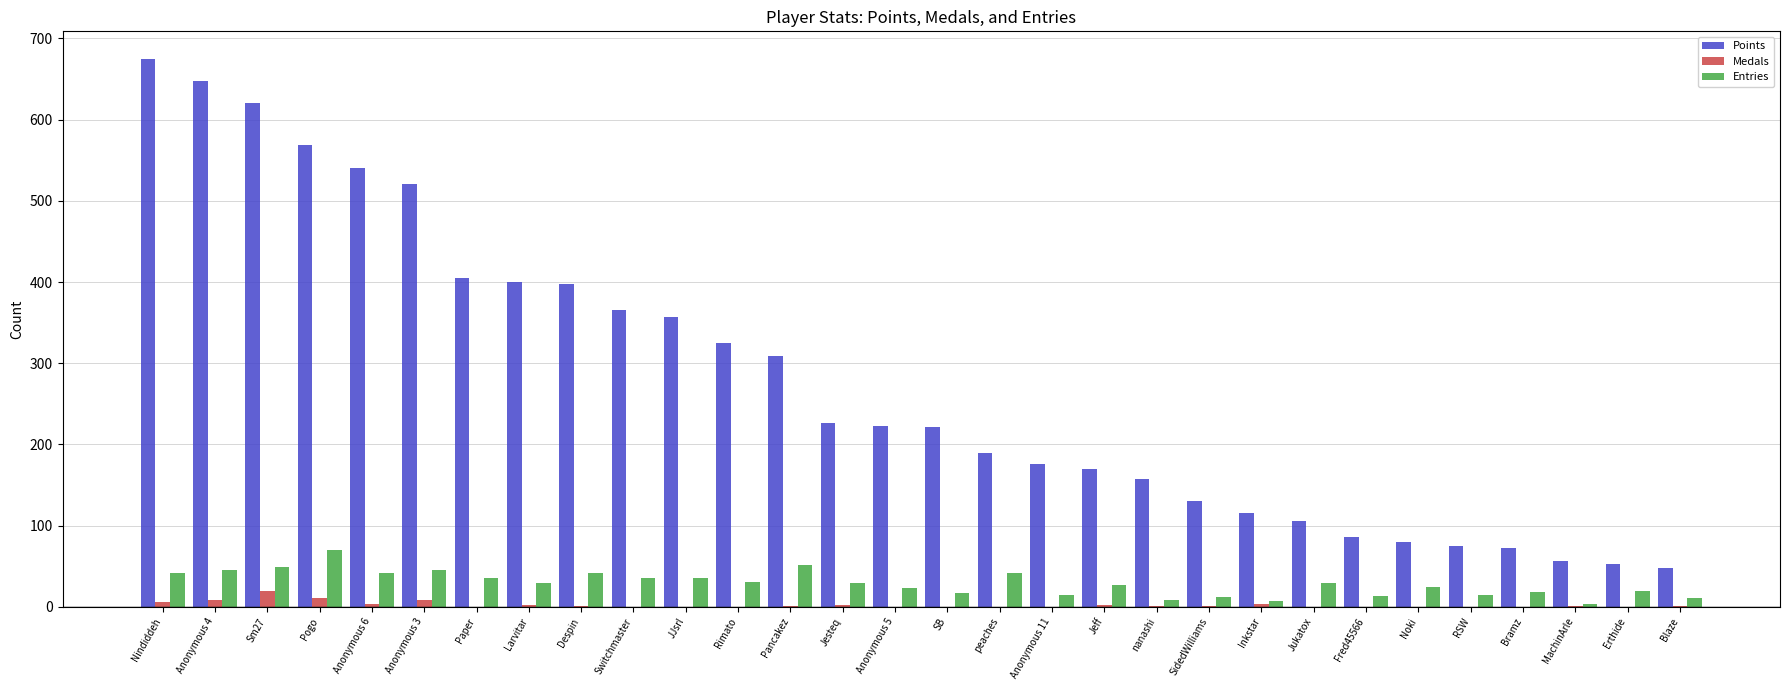

The value of Points at Rimato is 489. True or false?

False